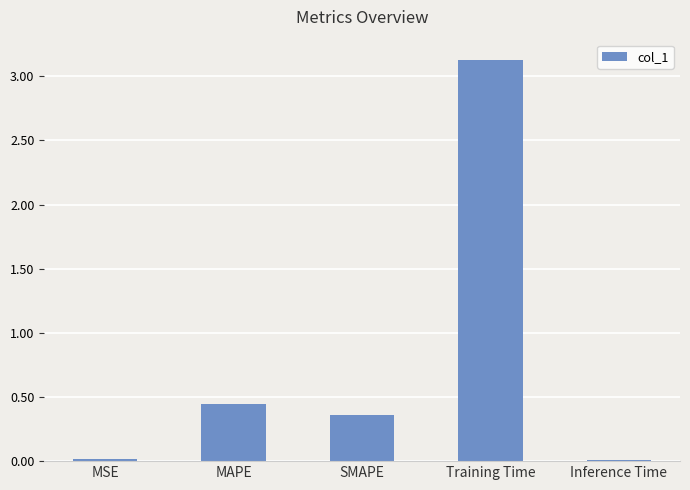

How many bars are there in total?

5